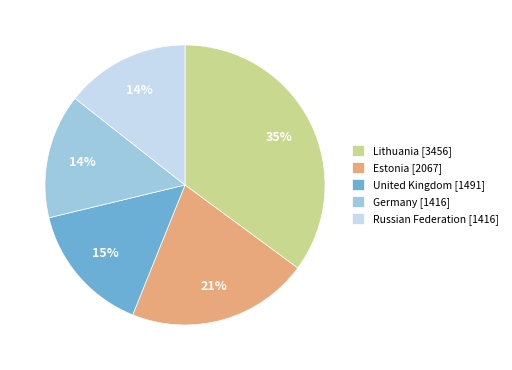

True or false: Estonia [2067] accounts for 36% of the total.

False